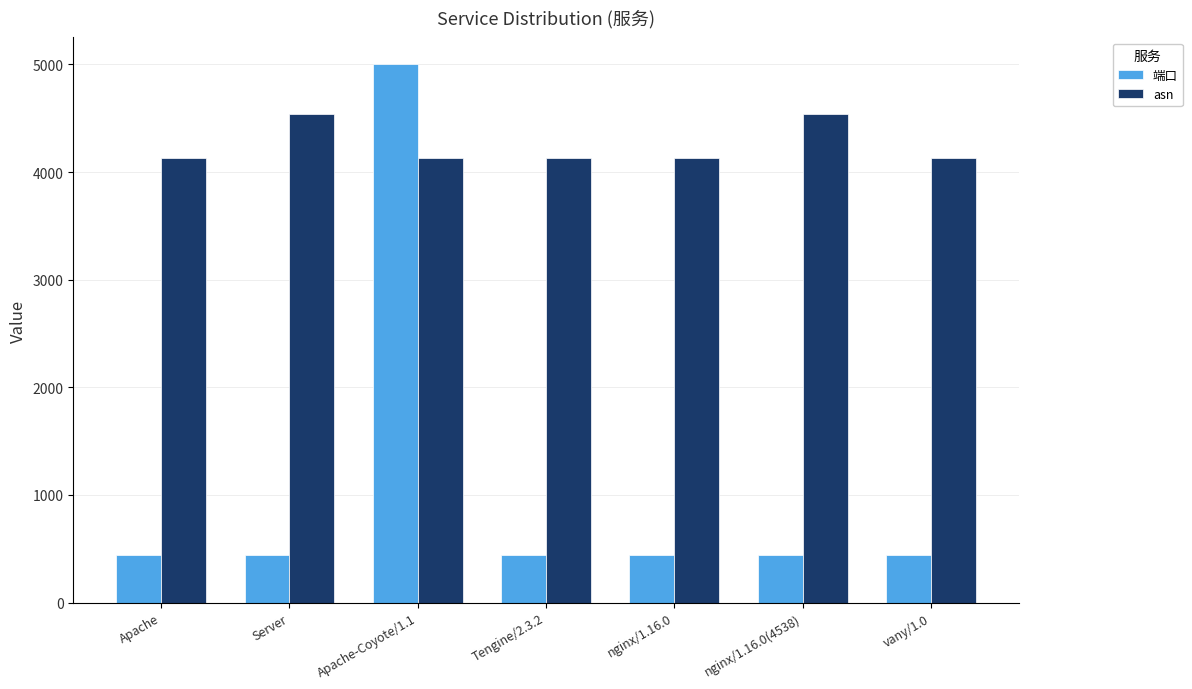

How many data points does each series have?

7